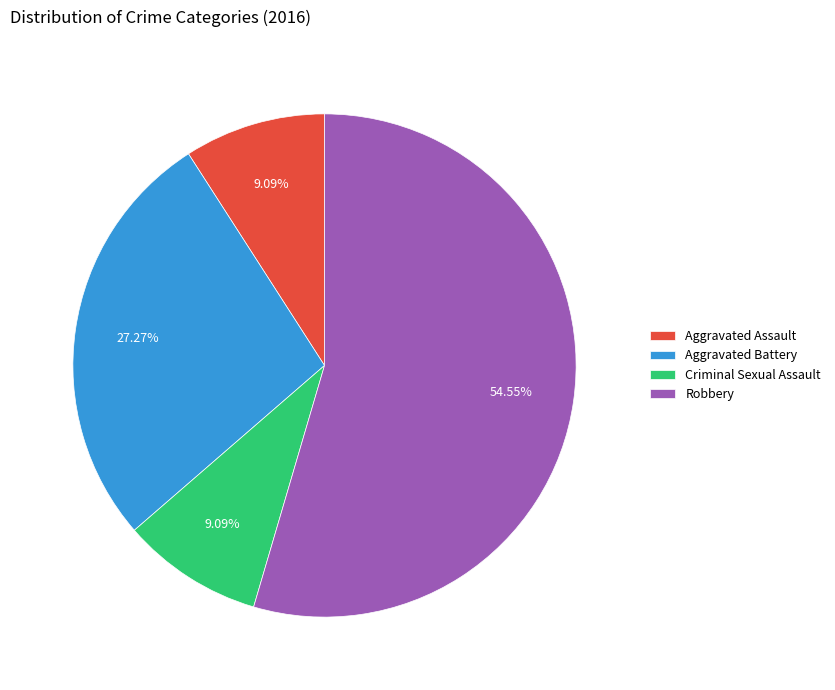

True or false: Robbery accounts for 55% of the total.

True